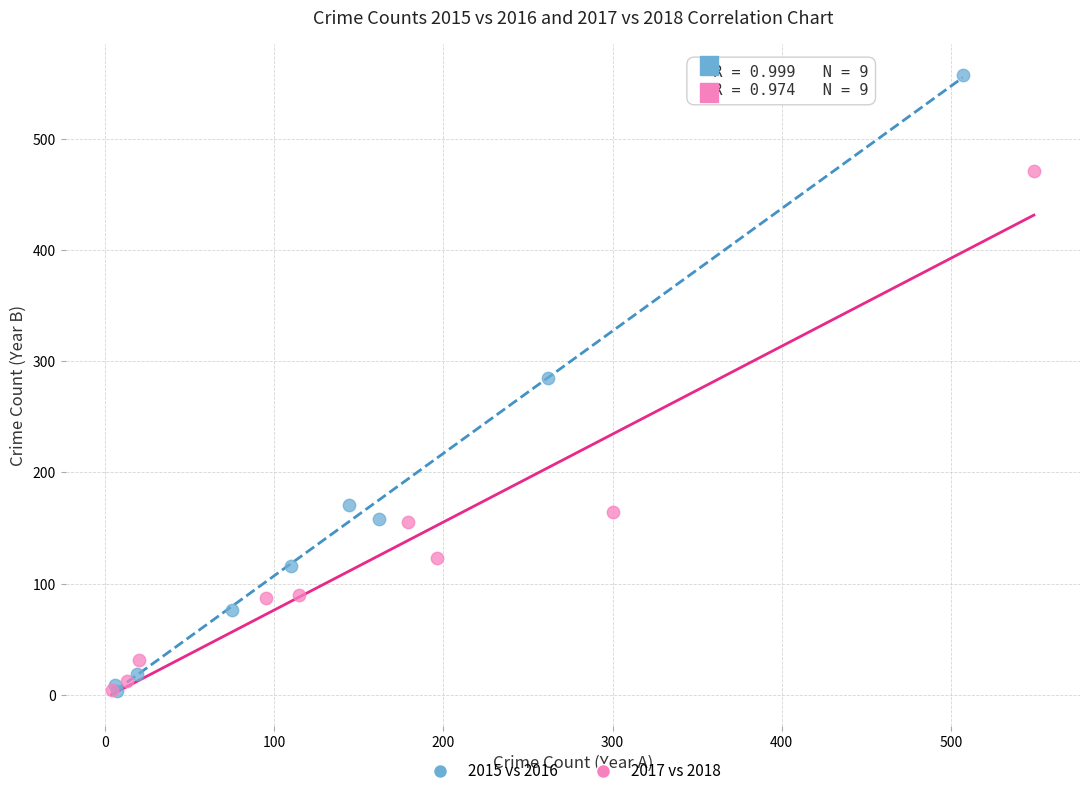

Which series has the largest Y range (max minus min)?

2015 vs 2016